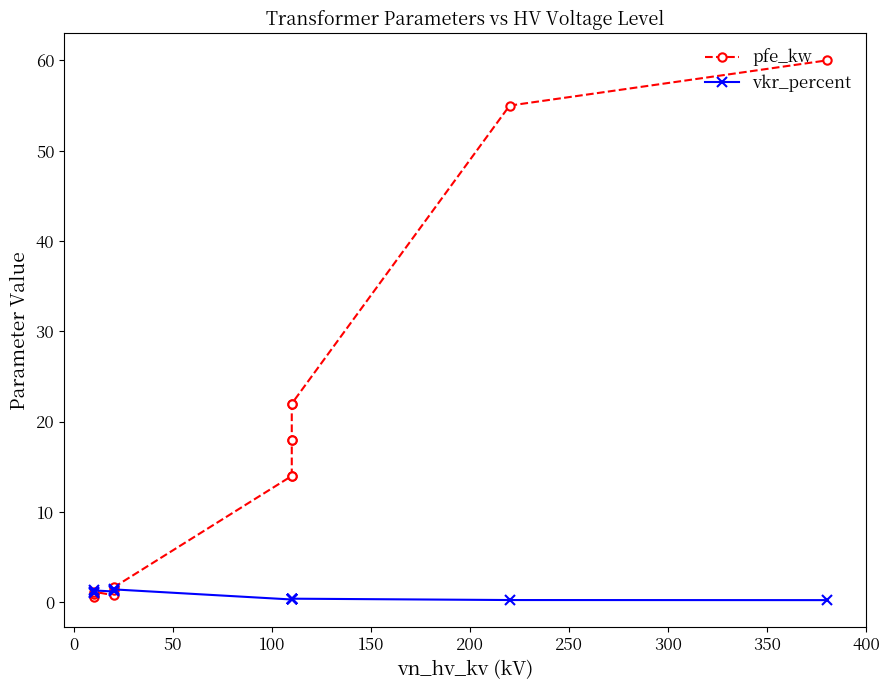

After their last crossing, which series has the higher values: vkr_percent or pfe_kw?

pfe_kw